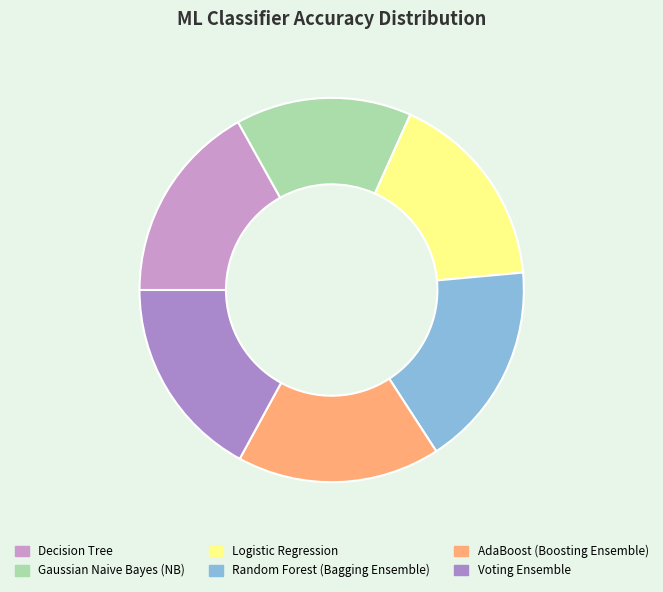

How much of the chart is everything except Decision Tree?

83.1%